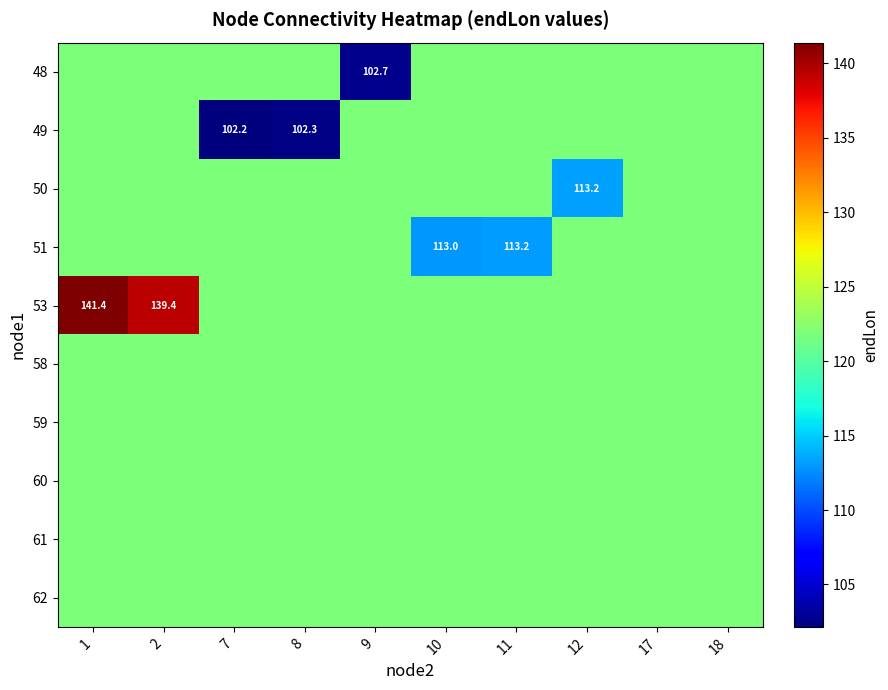

The value of row_8 at 1 is 121.8. True or false?

True